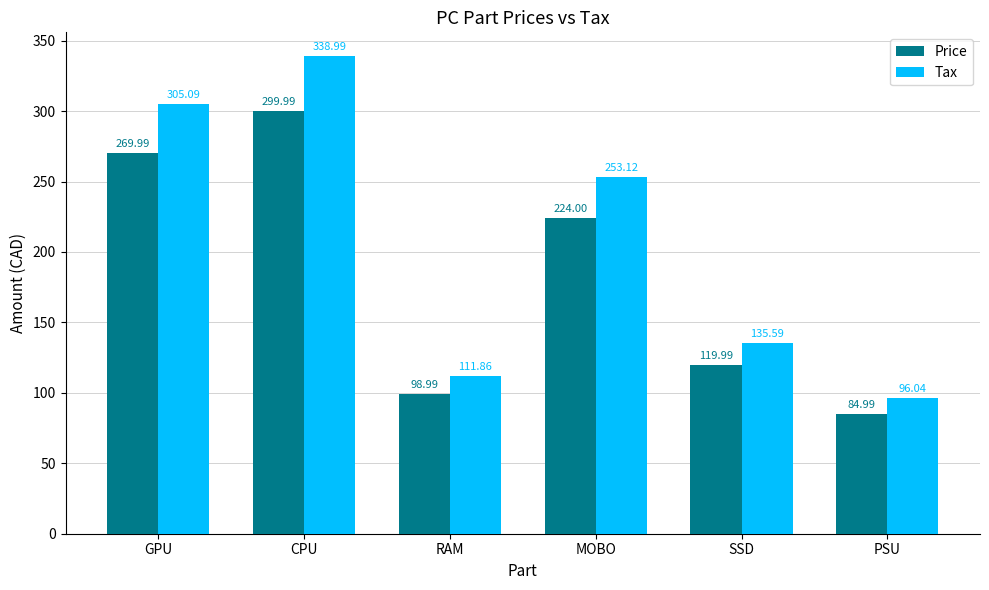

How many data points in Tax are above 253?

3